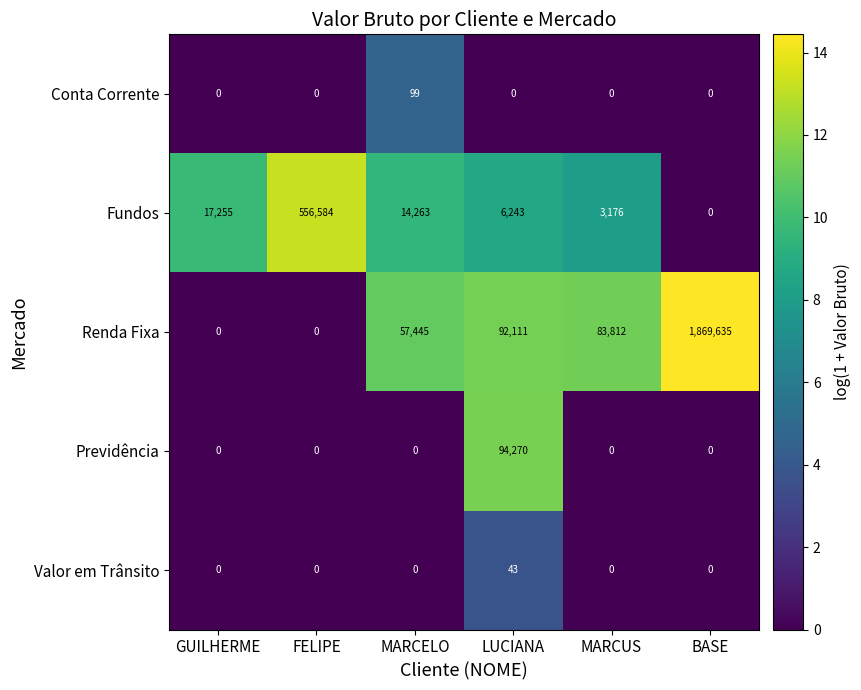

At which category is the sum across all series the highest?

BASE